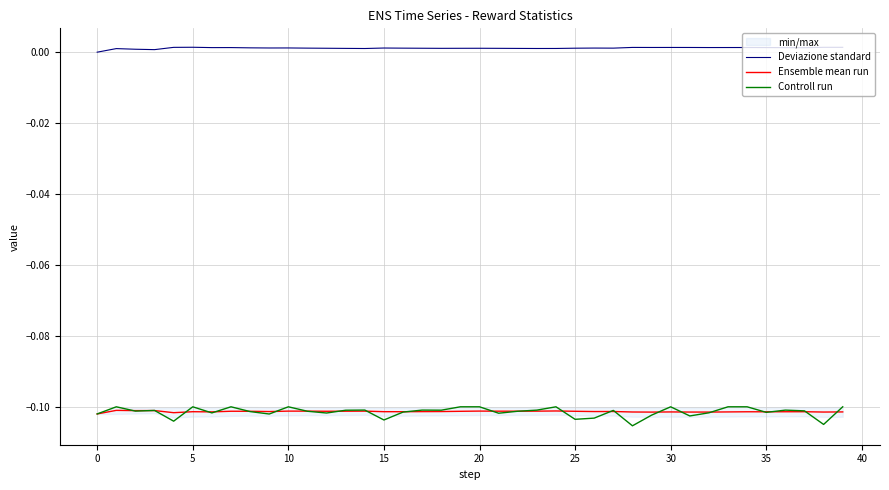

Is it true that Deviazione standard equals 0.0 at 24?

False